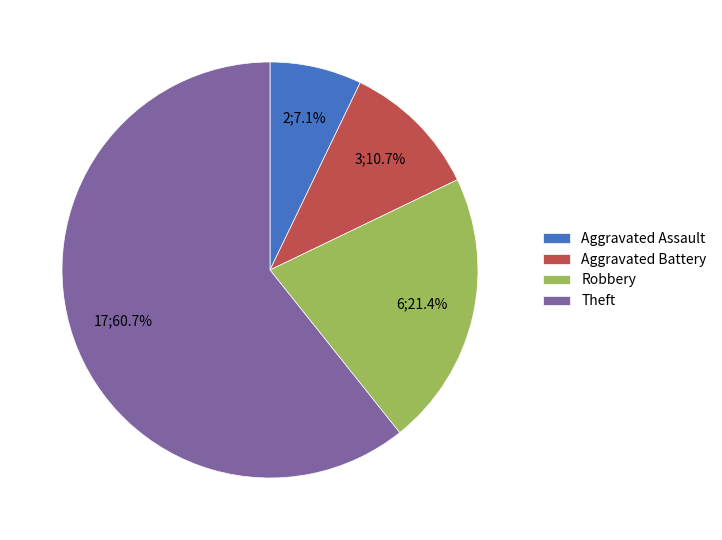

Between Aggravated Battery and Aggravated Assault, which is larger?

Aggravated Battery